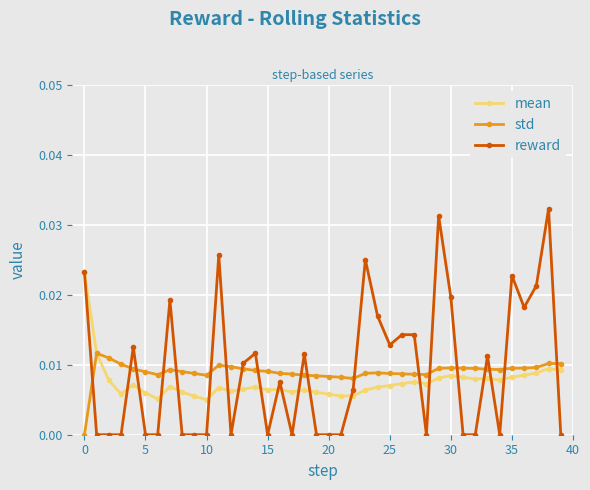

Count the reward values in the range 0 to 1.

40